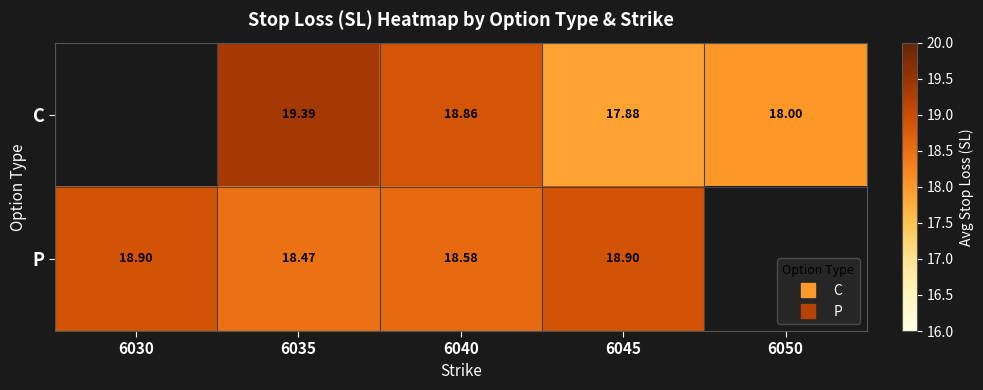

Which series changed the most between 6045 and 6050?

C